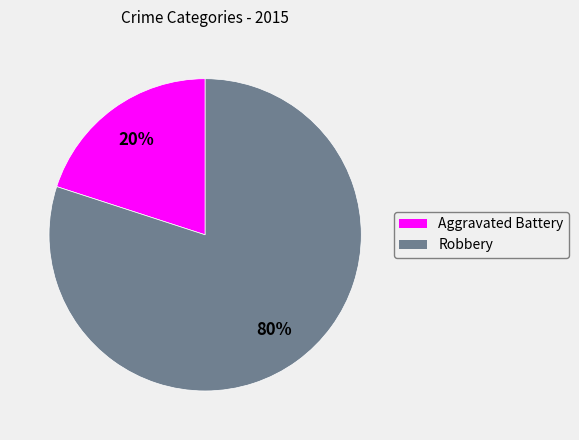

Which category has the smallest portion of the pie?

Aggravated Battery